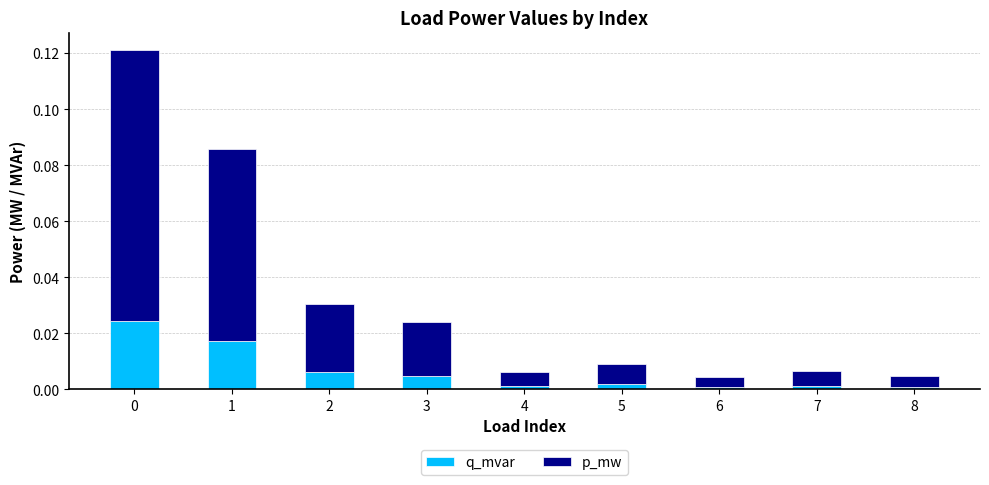

What are all the series names shown in the legend?

q_mvar, p_mw